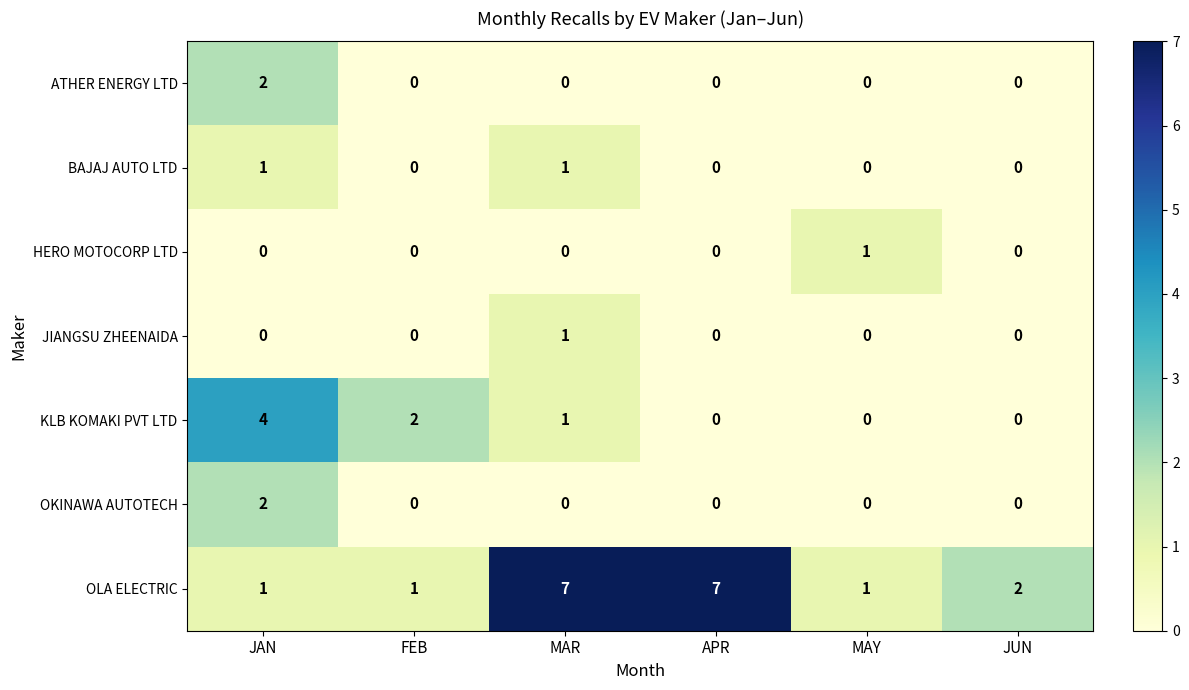

Which series has the largest total across all categories?

OLA ELECTRIC